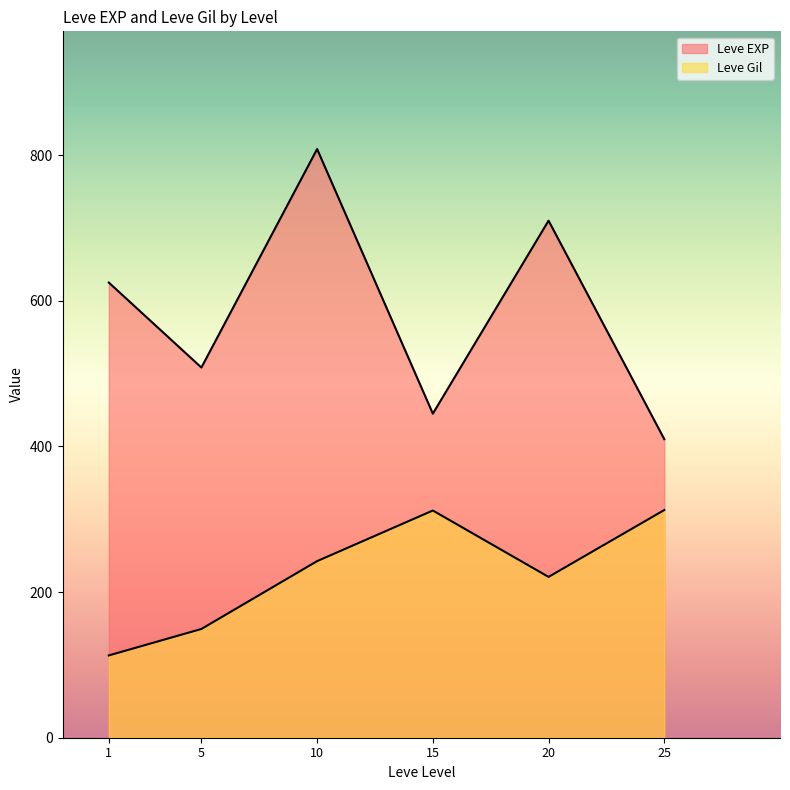

How many series are shown in this chart?

2